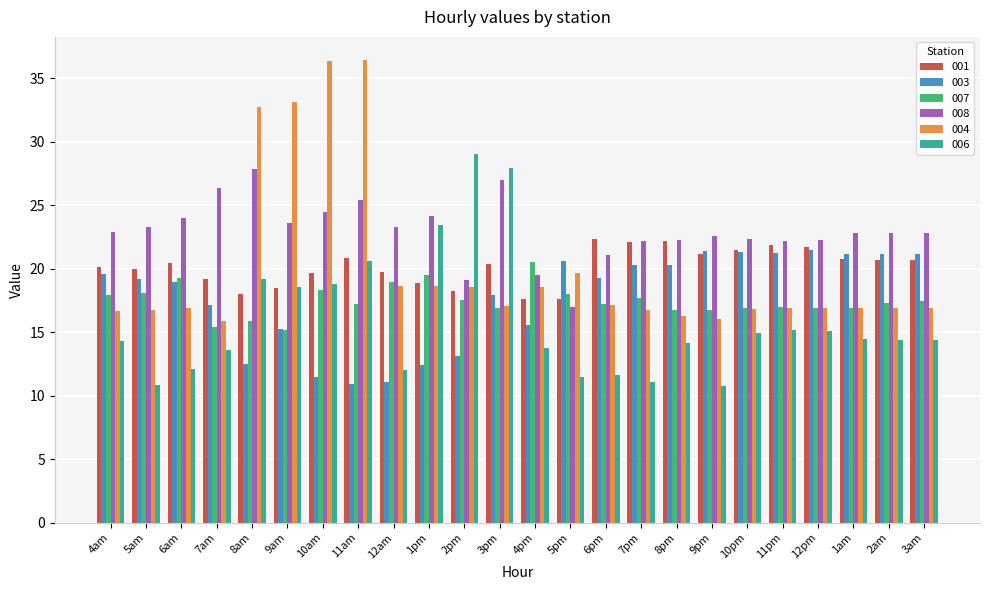

The value of 007 at 10am is 6.9. True or false?

False